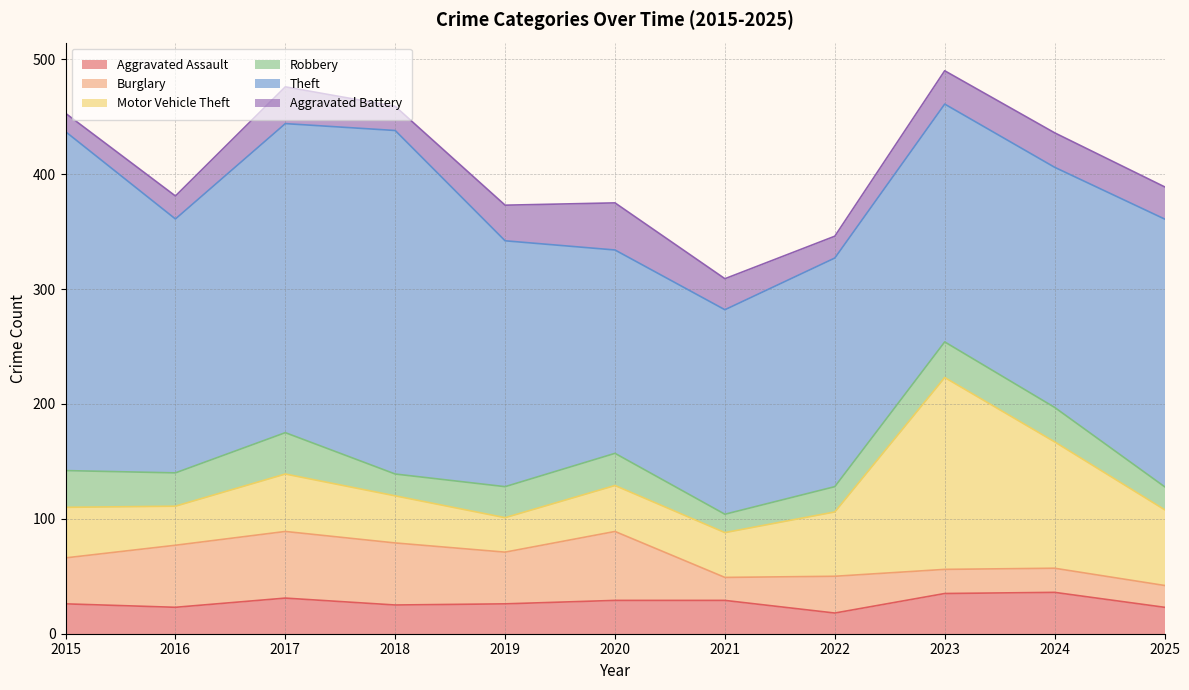

What is the difference between the second highest and minimum values in the Aggravated Assault series?

17